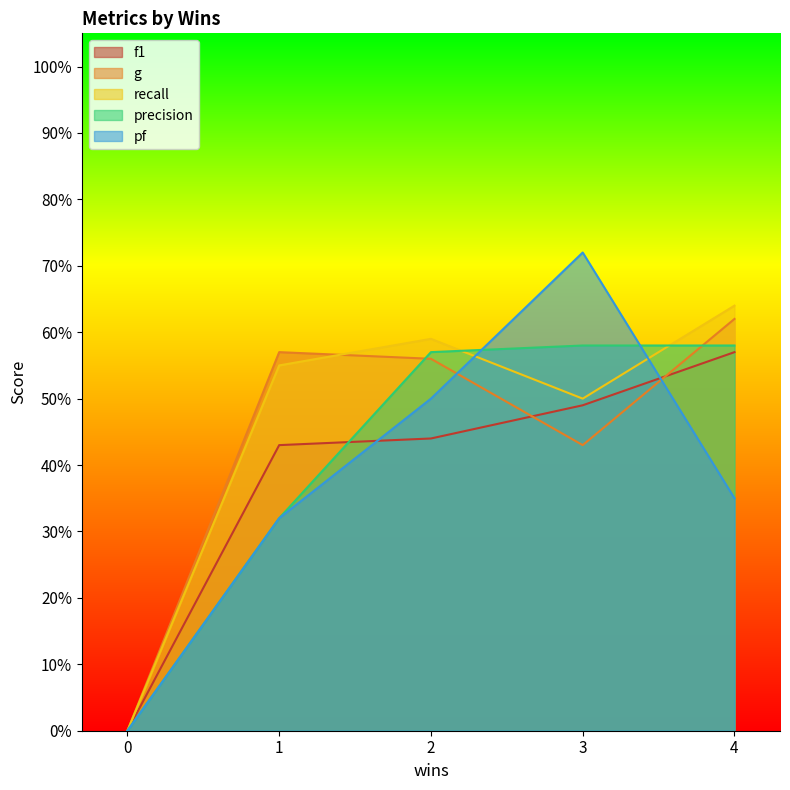

Where is the first local maximum for g?

1